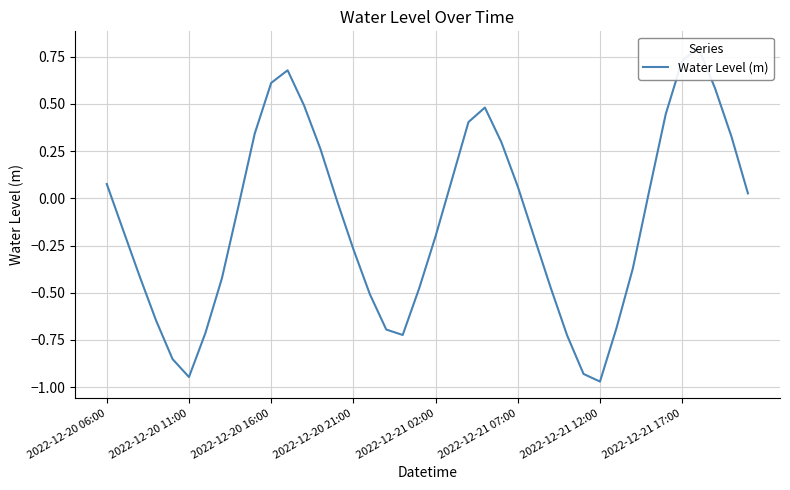

The chart shows a value of -0.3 at 2022-12-20 21:00. True or false?

True